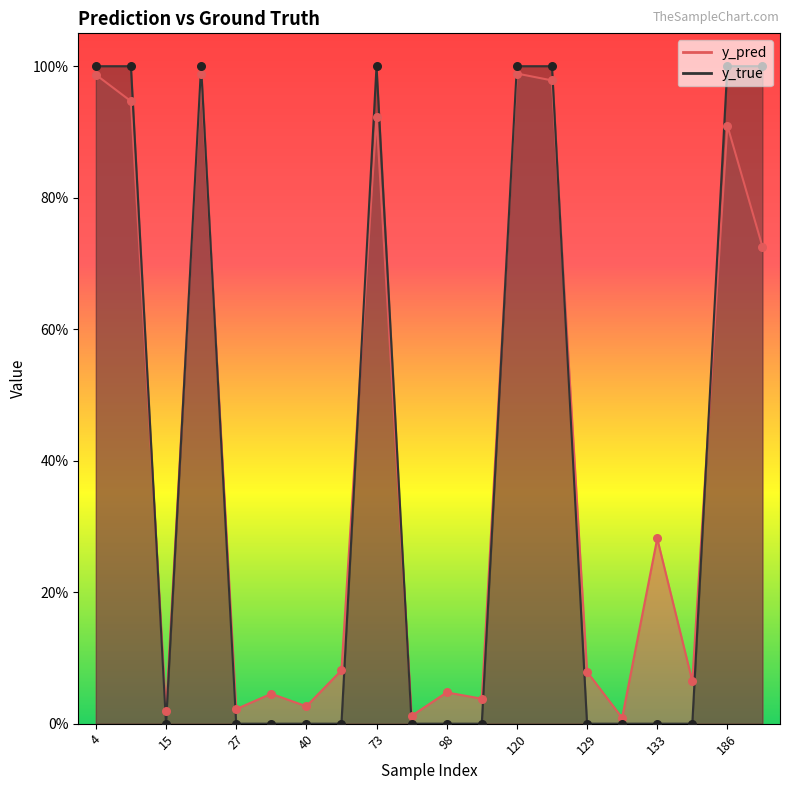

Which series has the largest Y range (max minus min)?

y_true